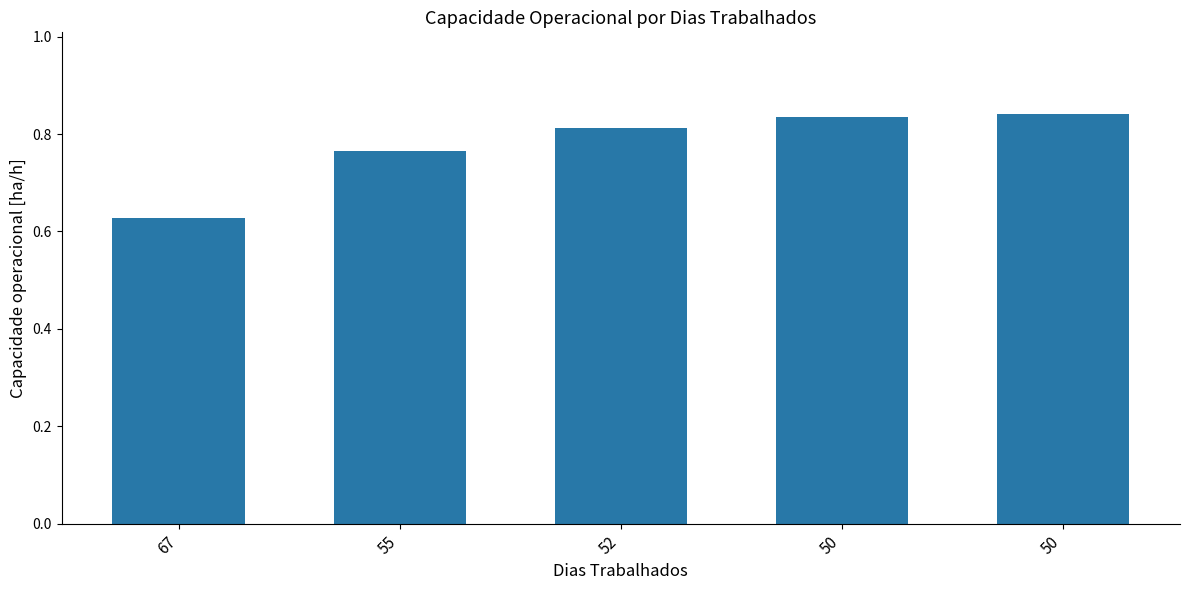

Is it true that the value at 50 is 1.2?

False